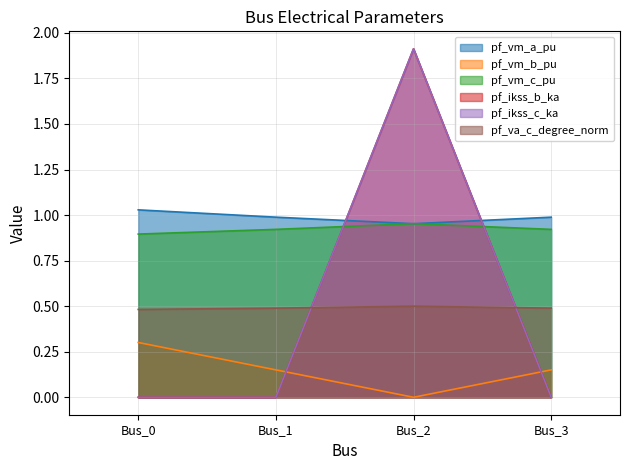

What are all the series names shown in the legend?

pf_vm_a_pu, pf_vm_b_pu, pf_vm_c_pu, pf_ikss_b_ka, pf_ikss_c_ka, pf_va_c_degree_norm